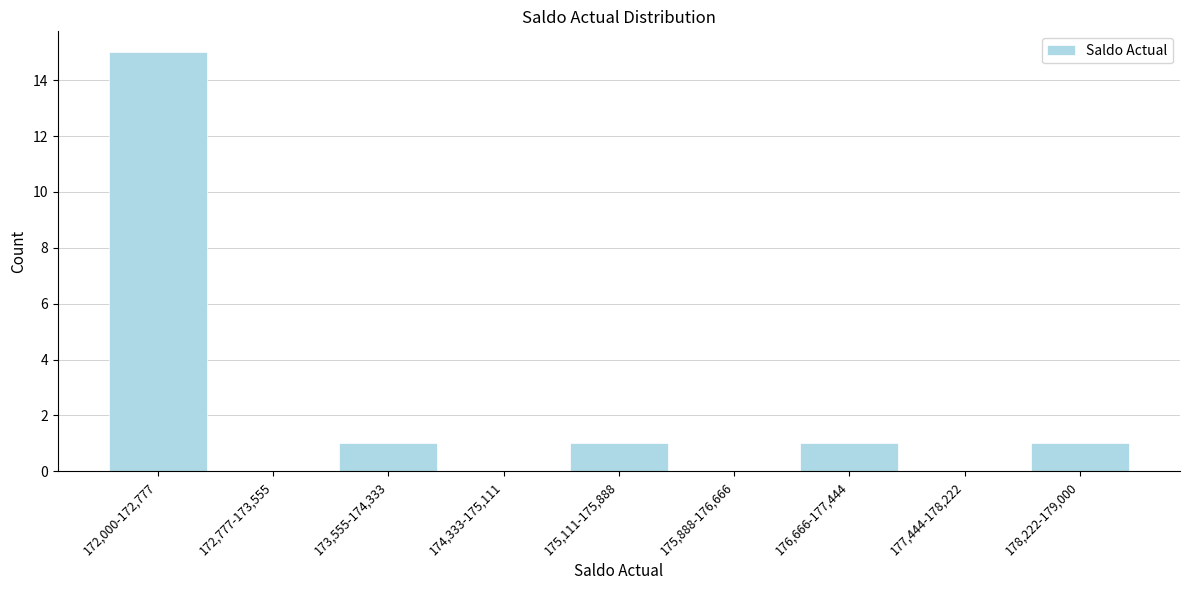

Reading left to right, list all the values displayed in this chart.

172,000-172,777=15	172,777-173,555=0	173,555-174,333=1	174,333-175,111=0	175,111-175,888=1	175,888-176,666=0	176,666-177,444=1	177,444-178,222=0	178,222-179,000=1